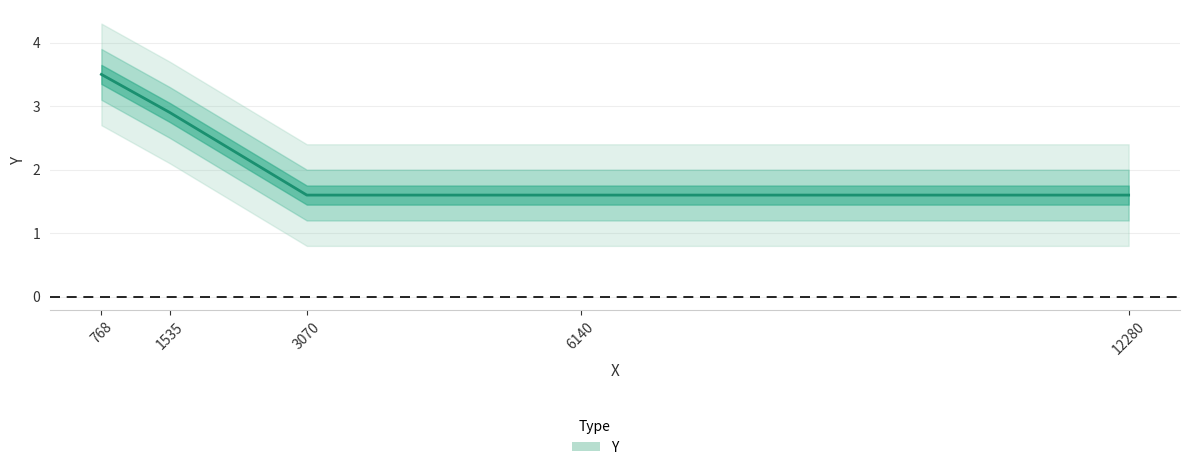

Reading left to right, list all the values displayed in this chart.

768=3.5	1535=2.9	3070=1.6	6140=1.6	12280=1.6